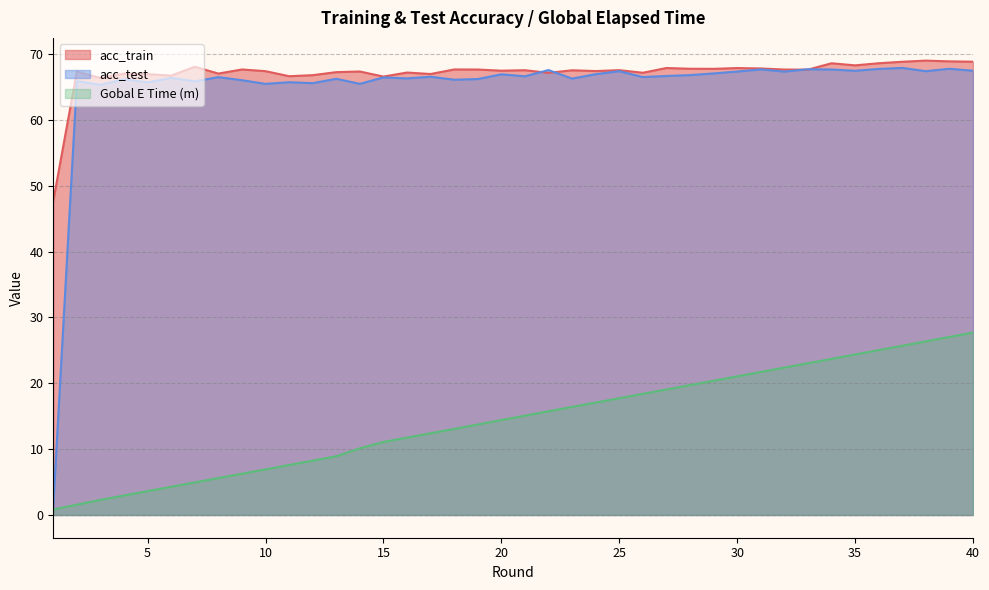

What are all the series names shown in the legend?

acc_train, acc_test, Gobal E Time (m)